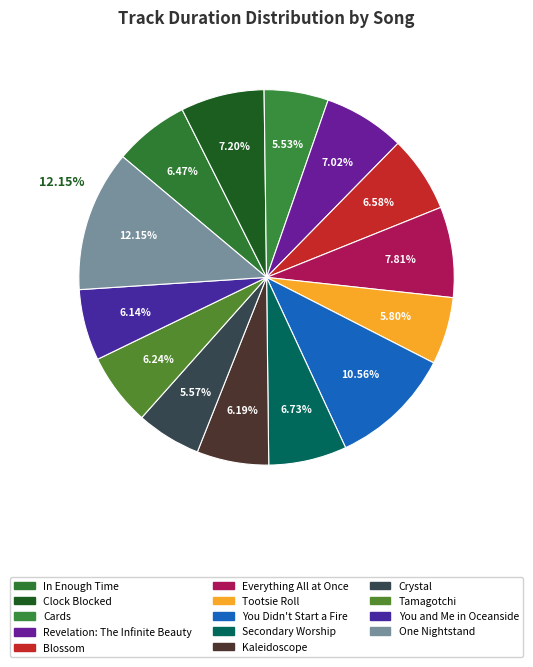

Which slice is the largest?

One Nightstand